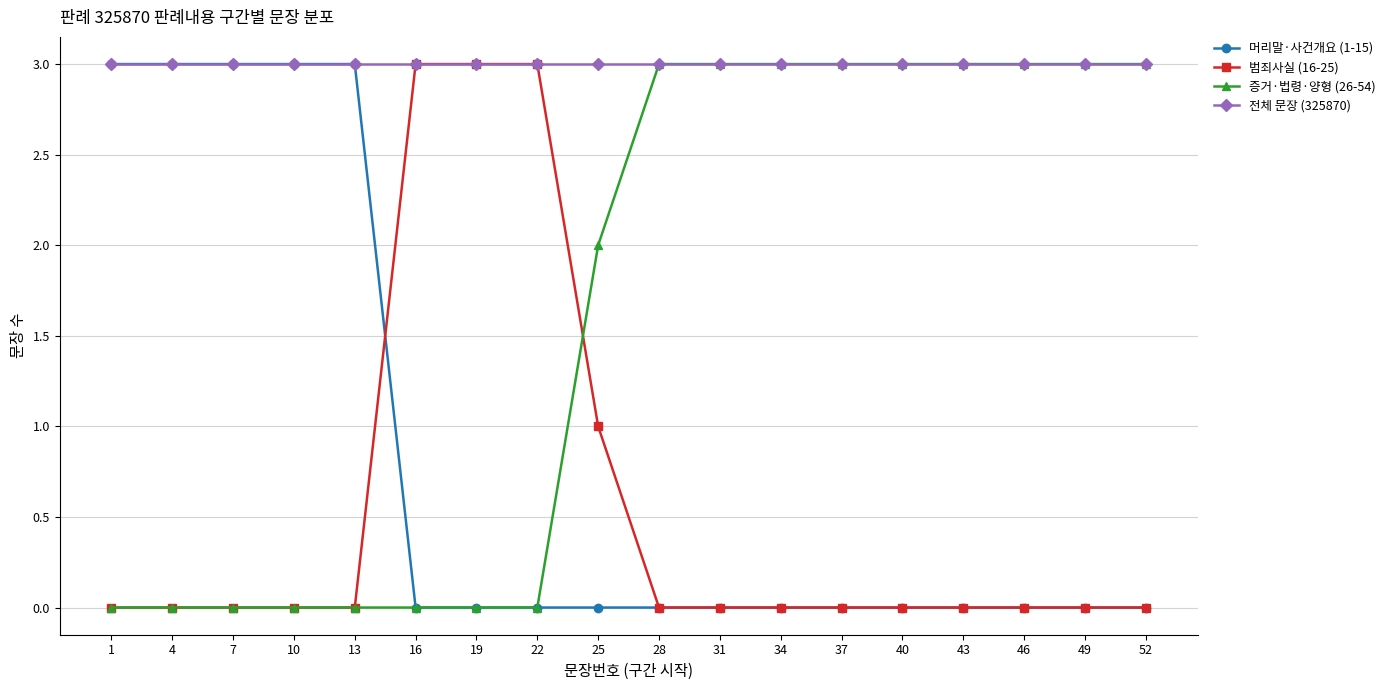

What is the value of the 증거·법령·양형 (26-54) point at the 12th from the left?

3